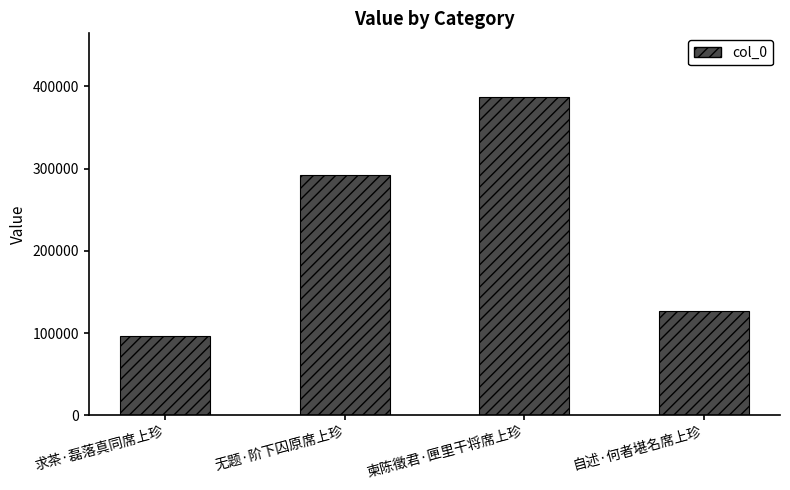

At which label is the value closest to 241951?

无题·阶下囚原席上珍